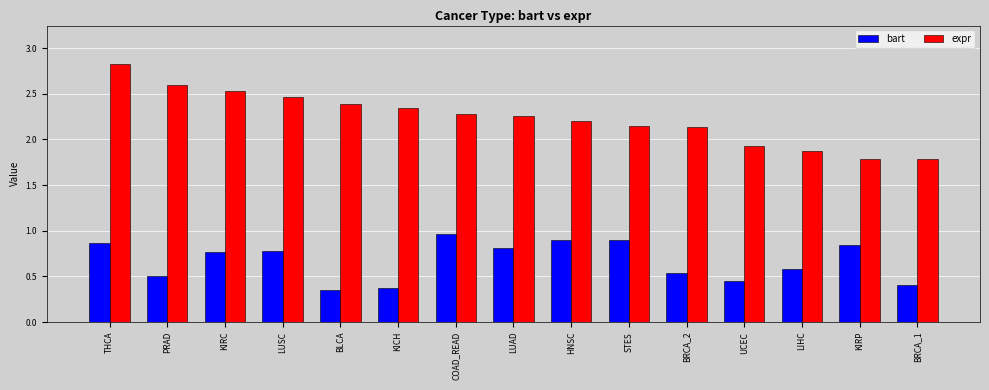

The bart series shows 0.6 at HNSC. True or false?

False